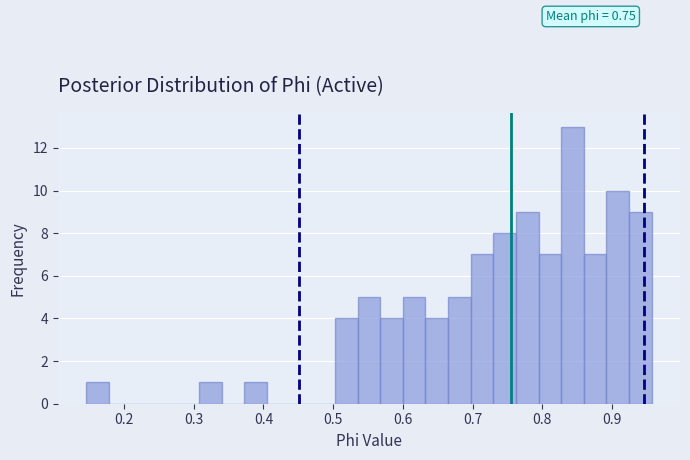

Around what value on the x-axis is the tallest bar? Give the approximate position of its centre, as read against the axis.

0.84